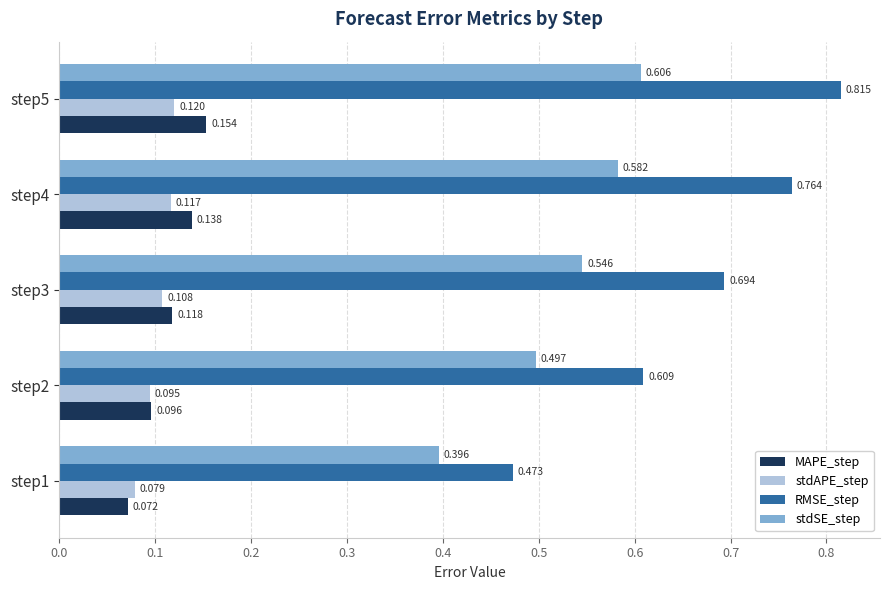

What are all the series names shown in the legend?

MAPE_step, stdAPE_step, RMSE_step, stdSE_step